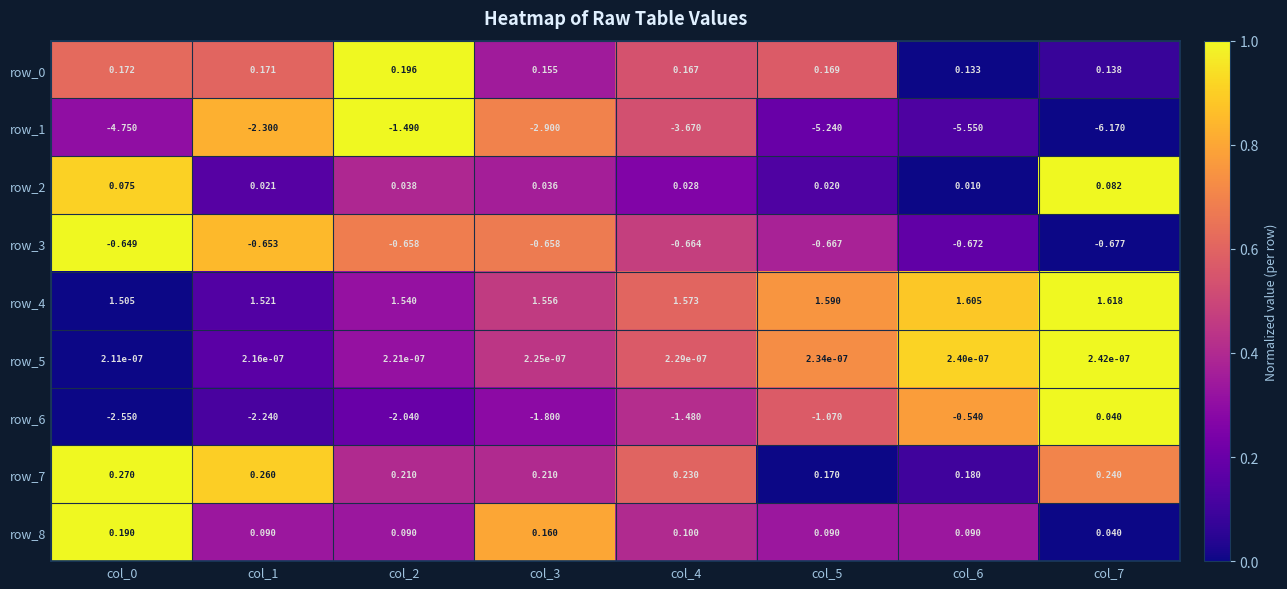

Is the value of row_3 at col_2 greater than the value of row_4 at col_5?

No